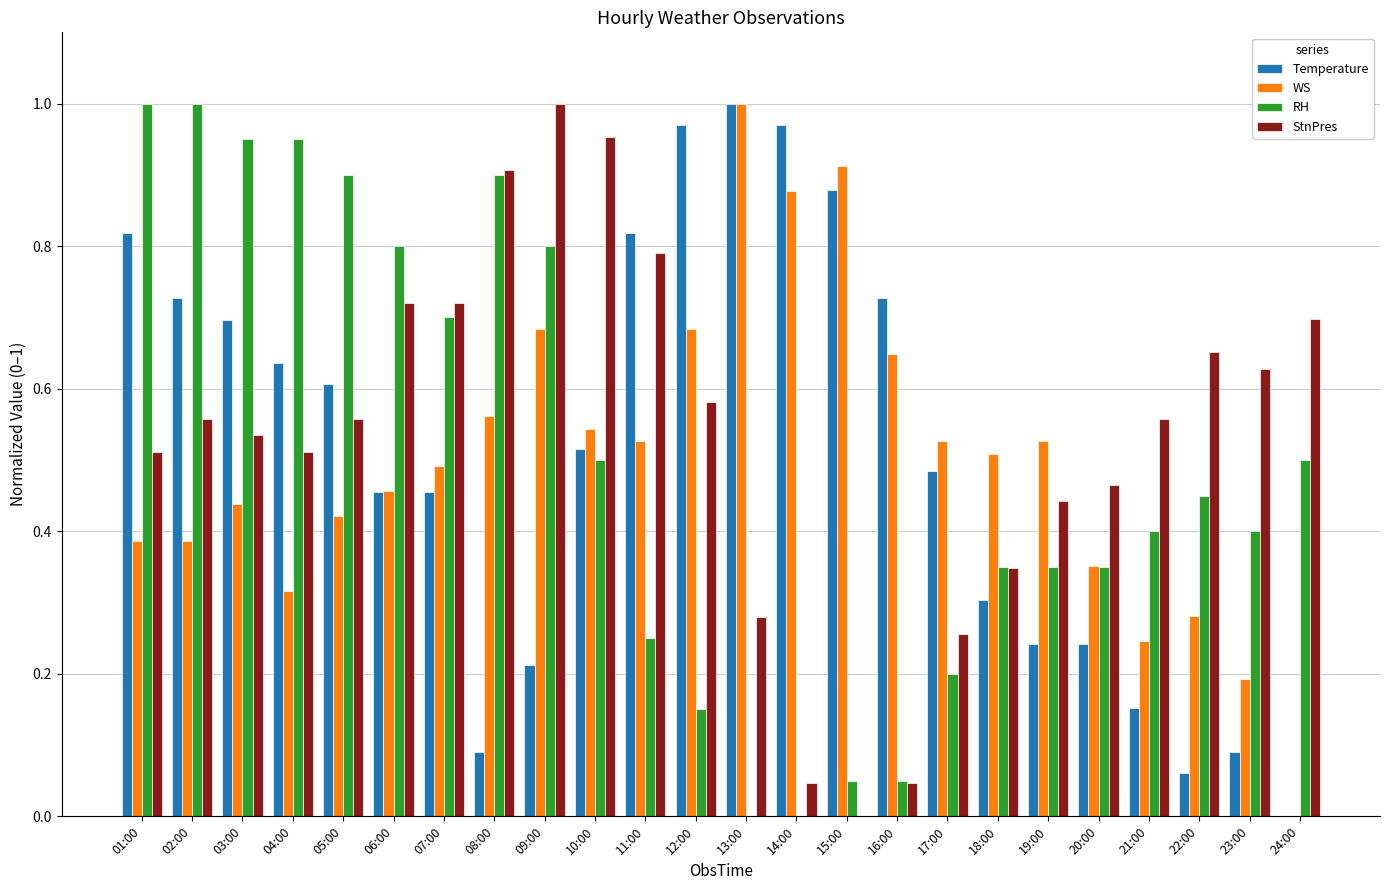

What is the sum of the Temperature values at 03:00 and 04:00?

1.3